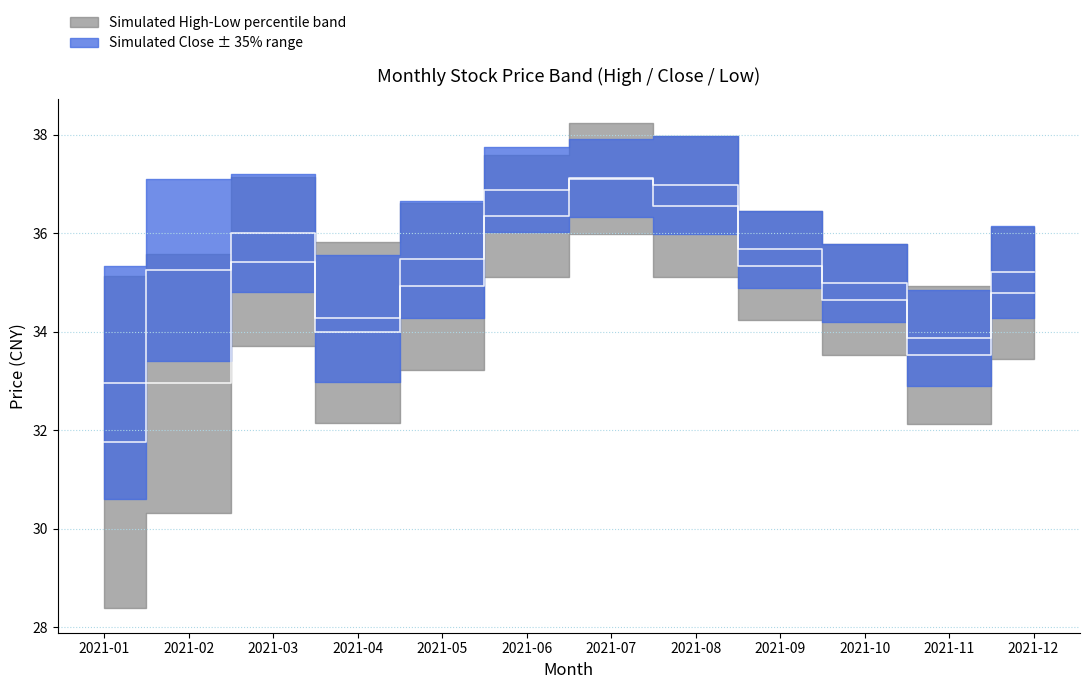

Where is close nearest to the value 35?

2021-10